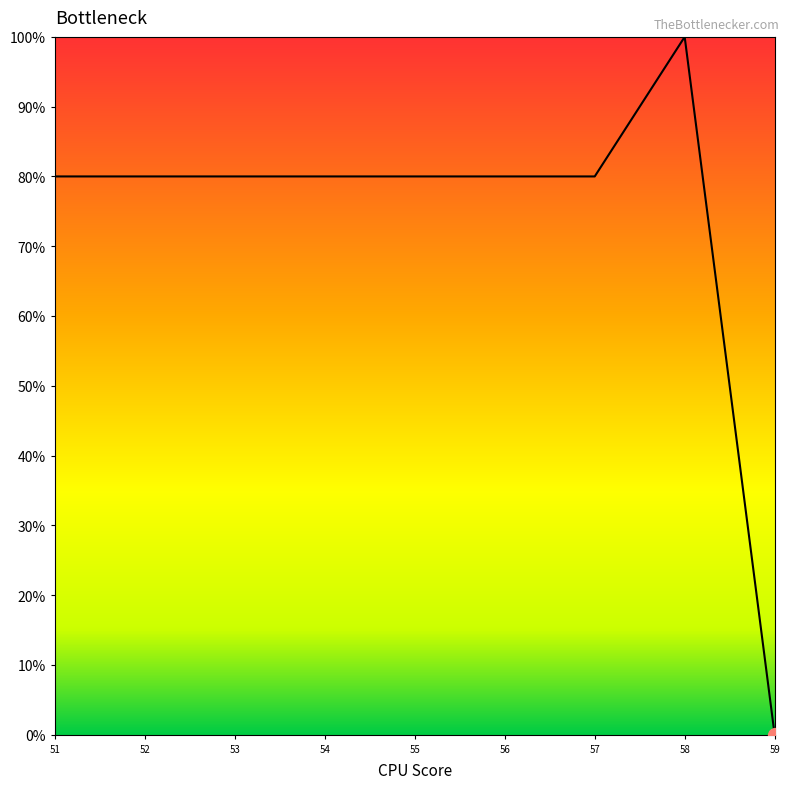

What is the sum of the values at 55 and 58?

180